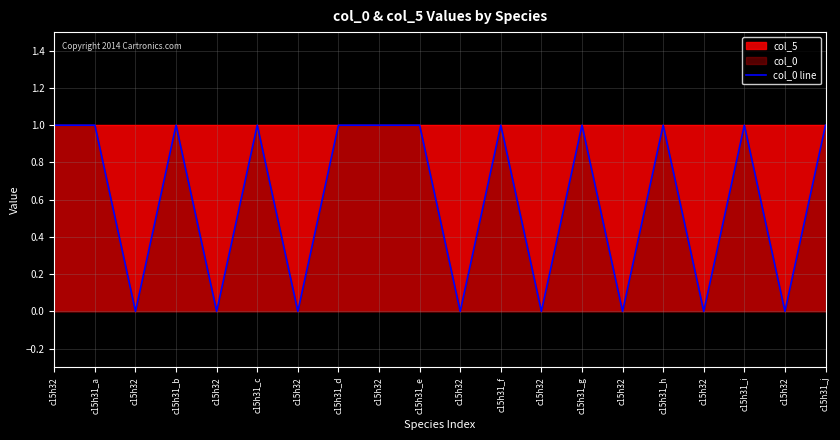

At which category does the chart reach its minimum across all series?

c15h32